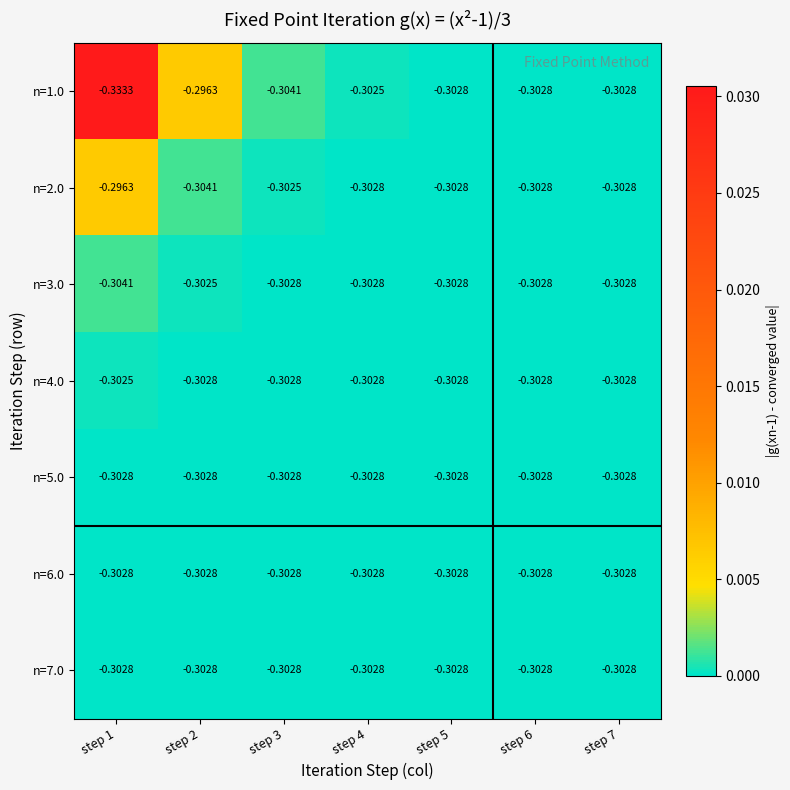

Count the number of categories in the chart.

7